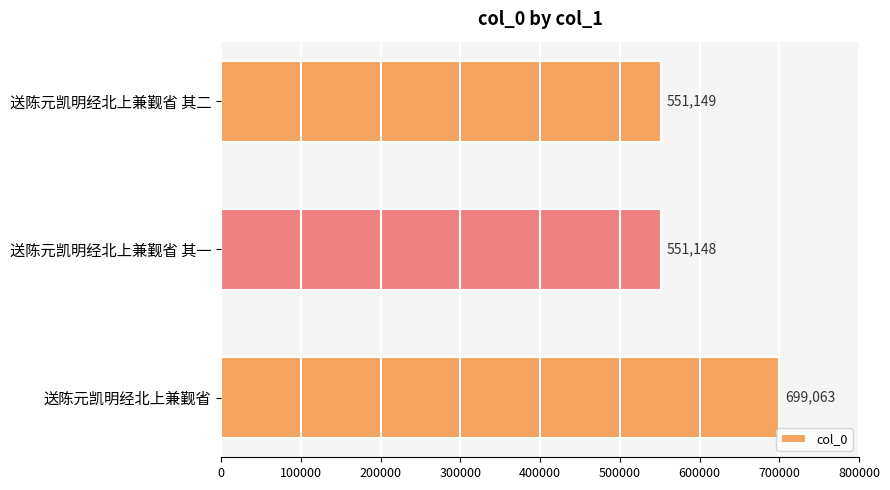

Rank the categories by value from highest to lowest.

送陈元凯明经北上兼觐省, 送陈元凯明经北上兼觐省 其二, 送陈元凯明经北上兼觐省 其一